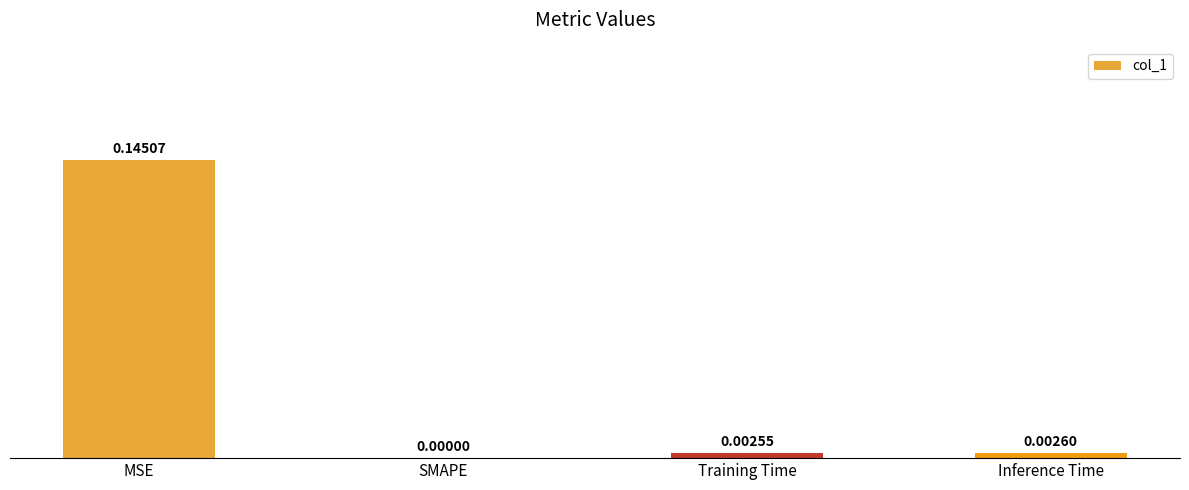

How many positive values are there?

3